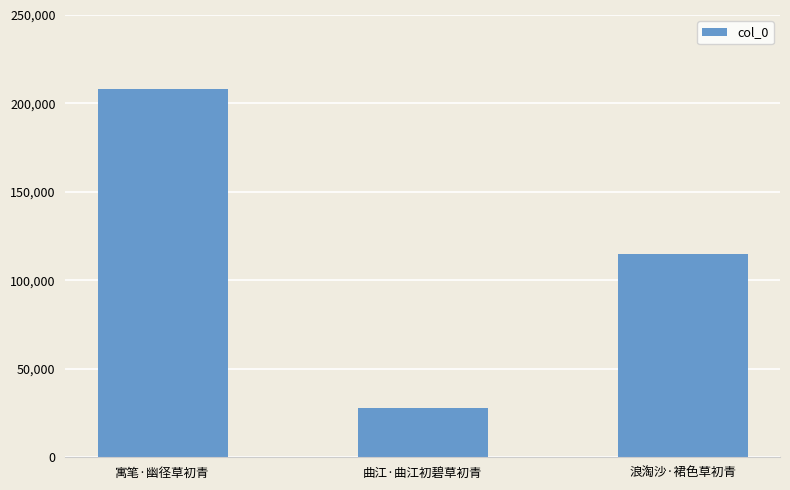

What is the label of the 1st bar from the left?

寓笔·幽径草初青